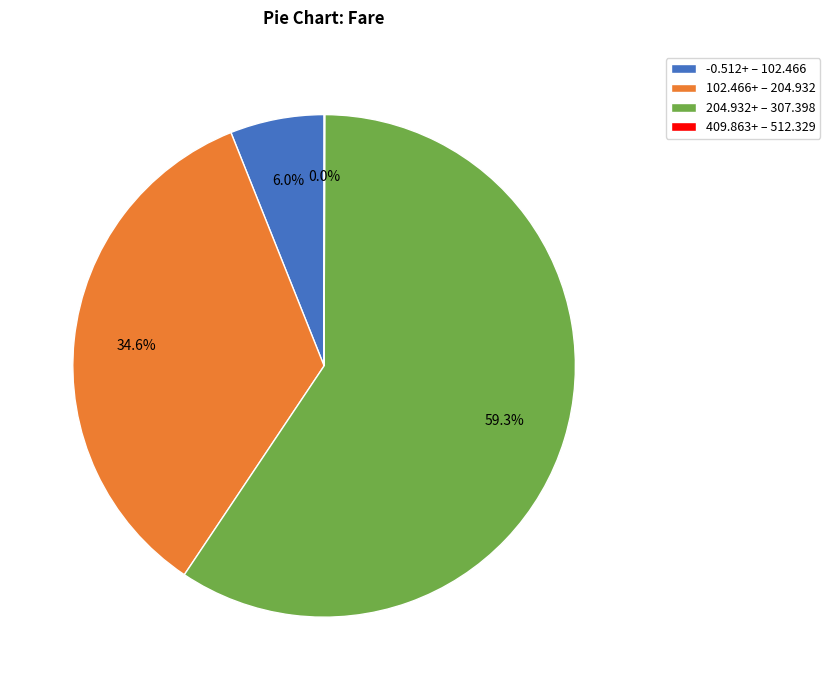

Between -0.512+ – 102.466 and 102.466+ – 204.932, which is larger?

102.466+ – 204.932